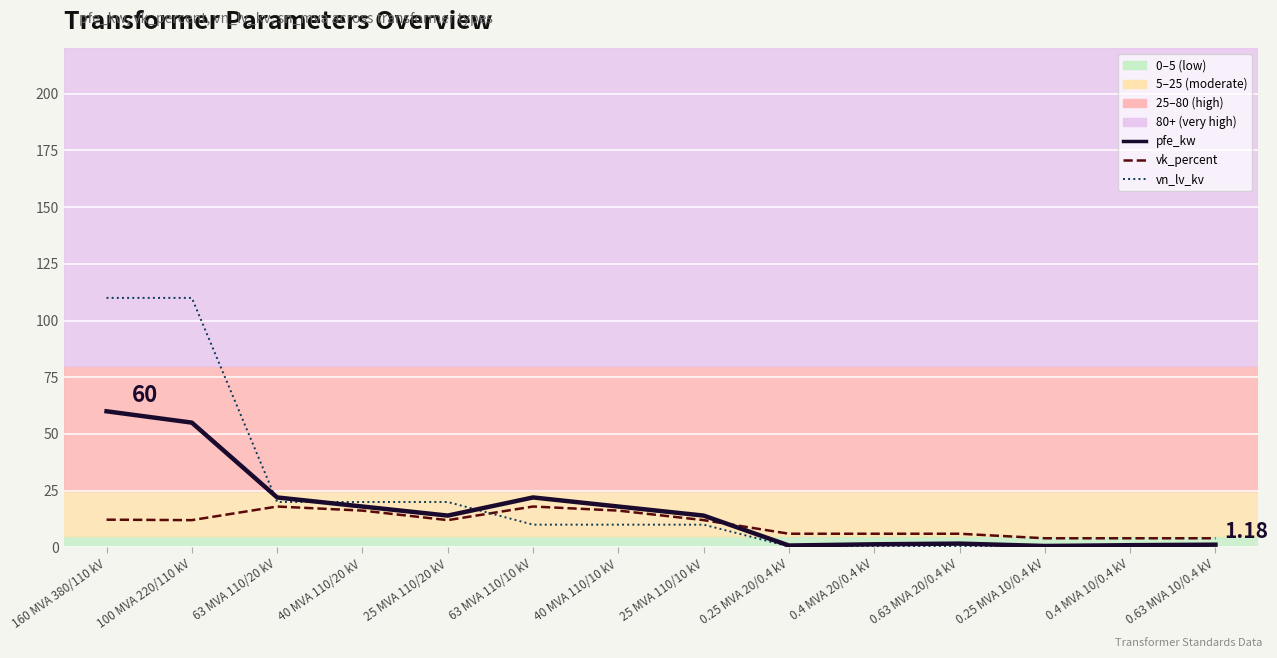

Does the chart display data point markers on the line(s)?

No